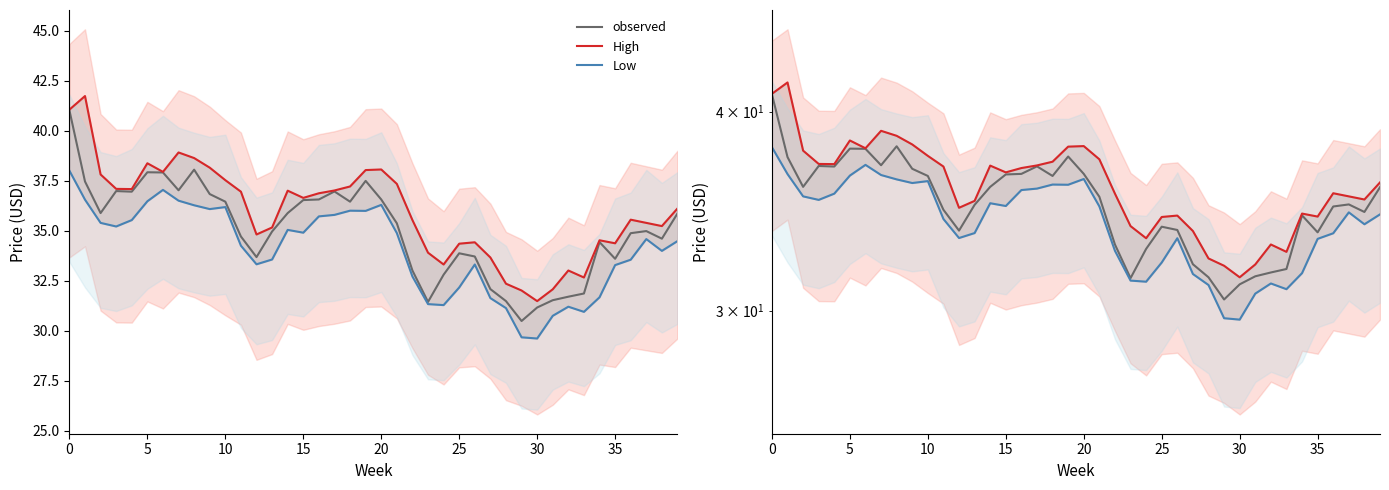

At 35, list the series in order from largest to smallest.

High, observed, Low